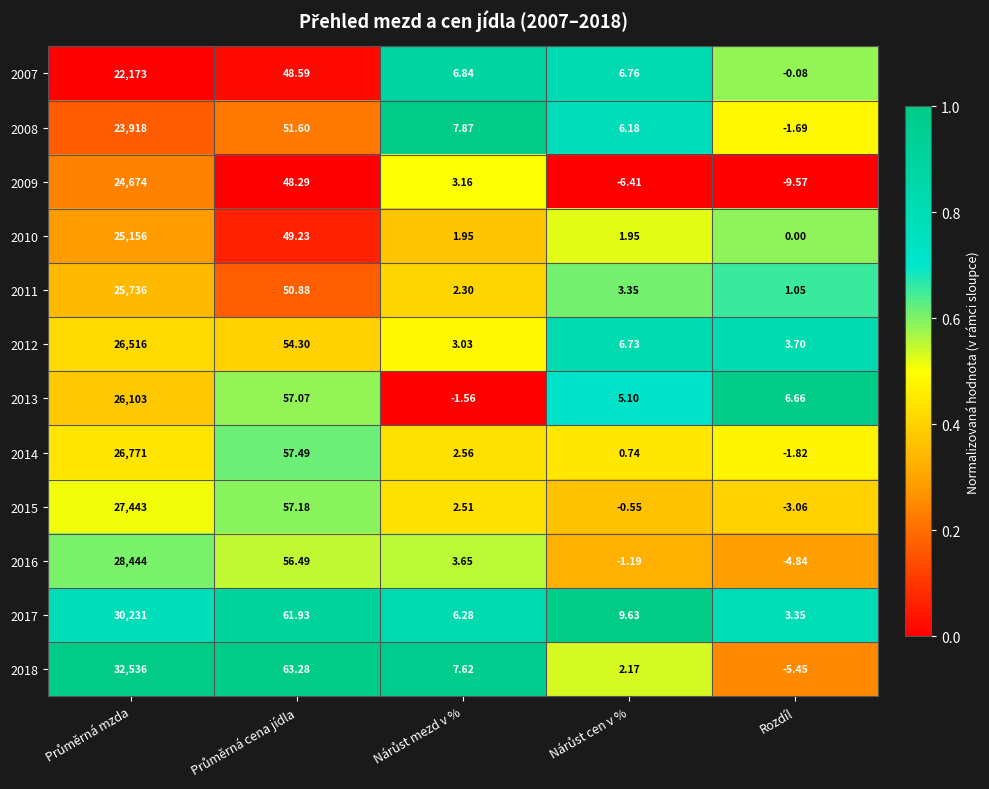

Which series has the largest range (max minus min)?

2018